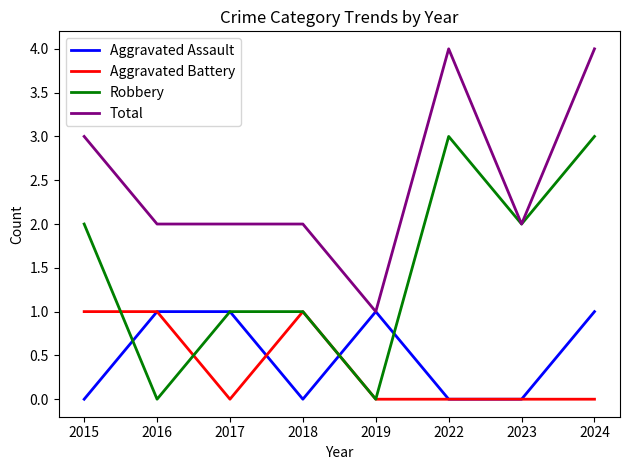

What is the difference between the maximum and minimum values in the Aggravated Battery series?

1